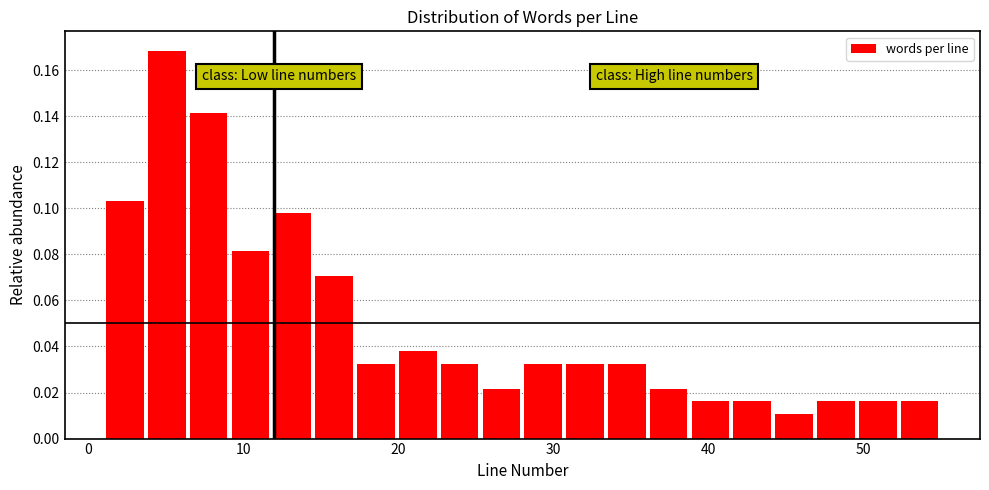

Around what value on the x-axis is the tallest bar? Give the approximate position of its centre, as read against the axis.

5